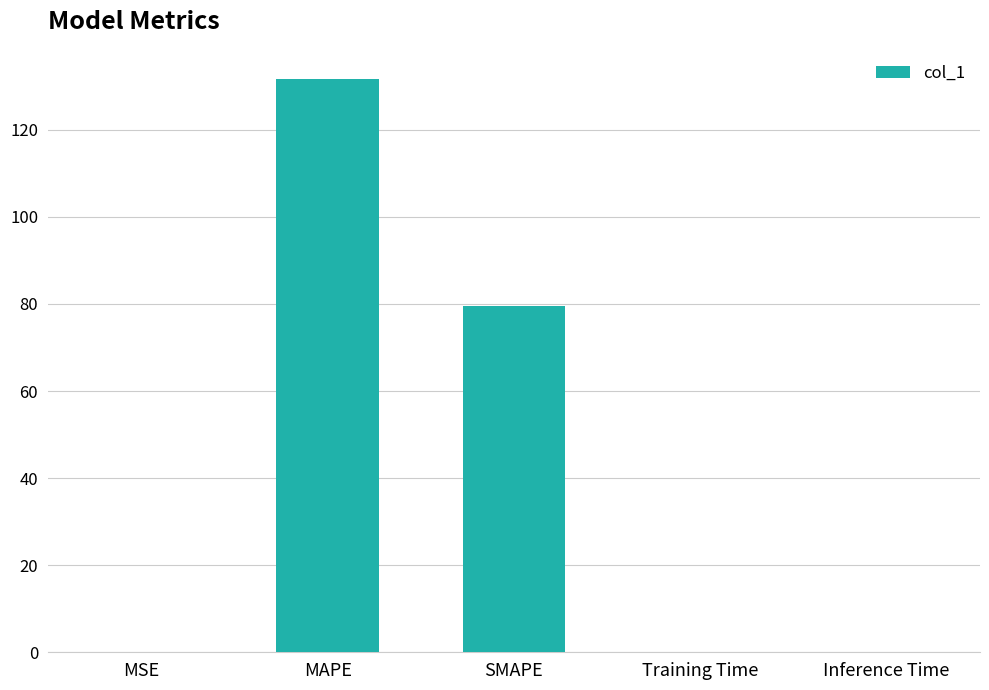

Count the number of categories in the chart.

5